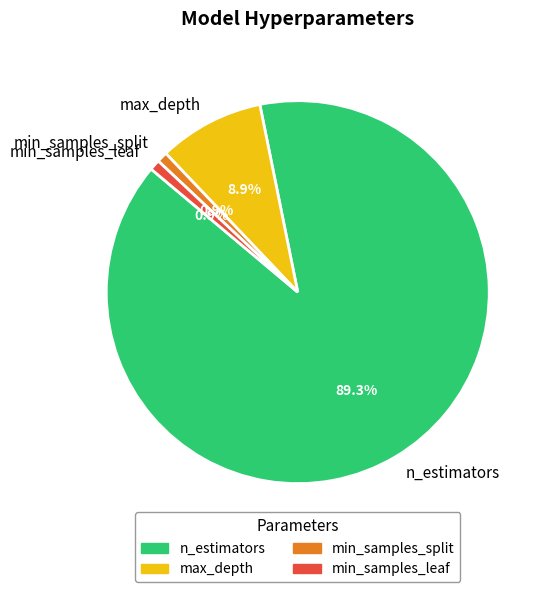

Combined, what portion of the pie is n_estimators and max_depth?

98.2%